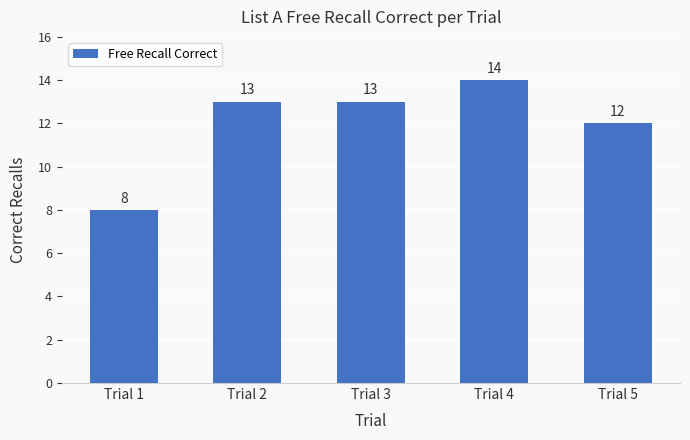

What is the difference between the values at Trial 3 and Trial 4?

1